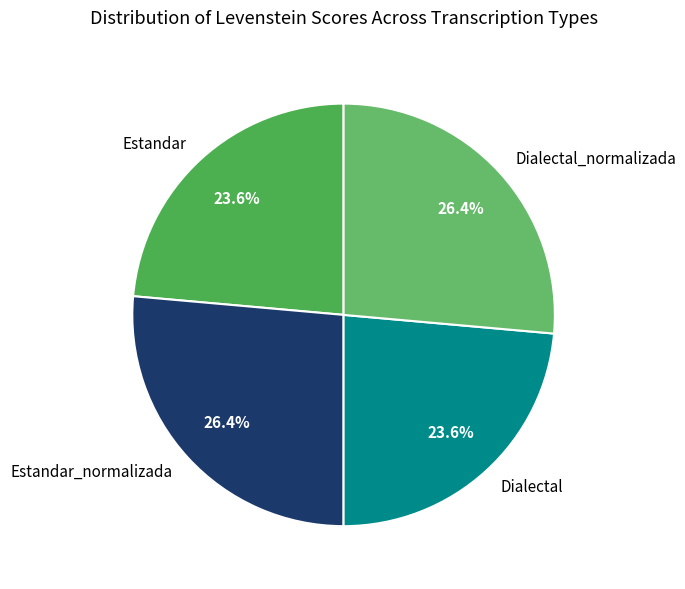

Does any single category account for the majority?

No